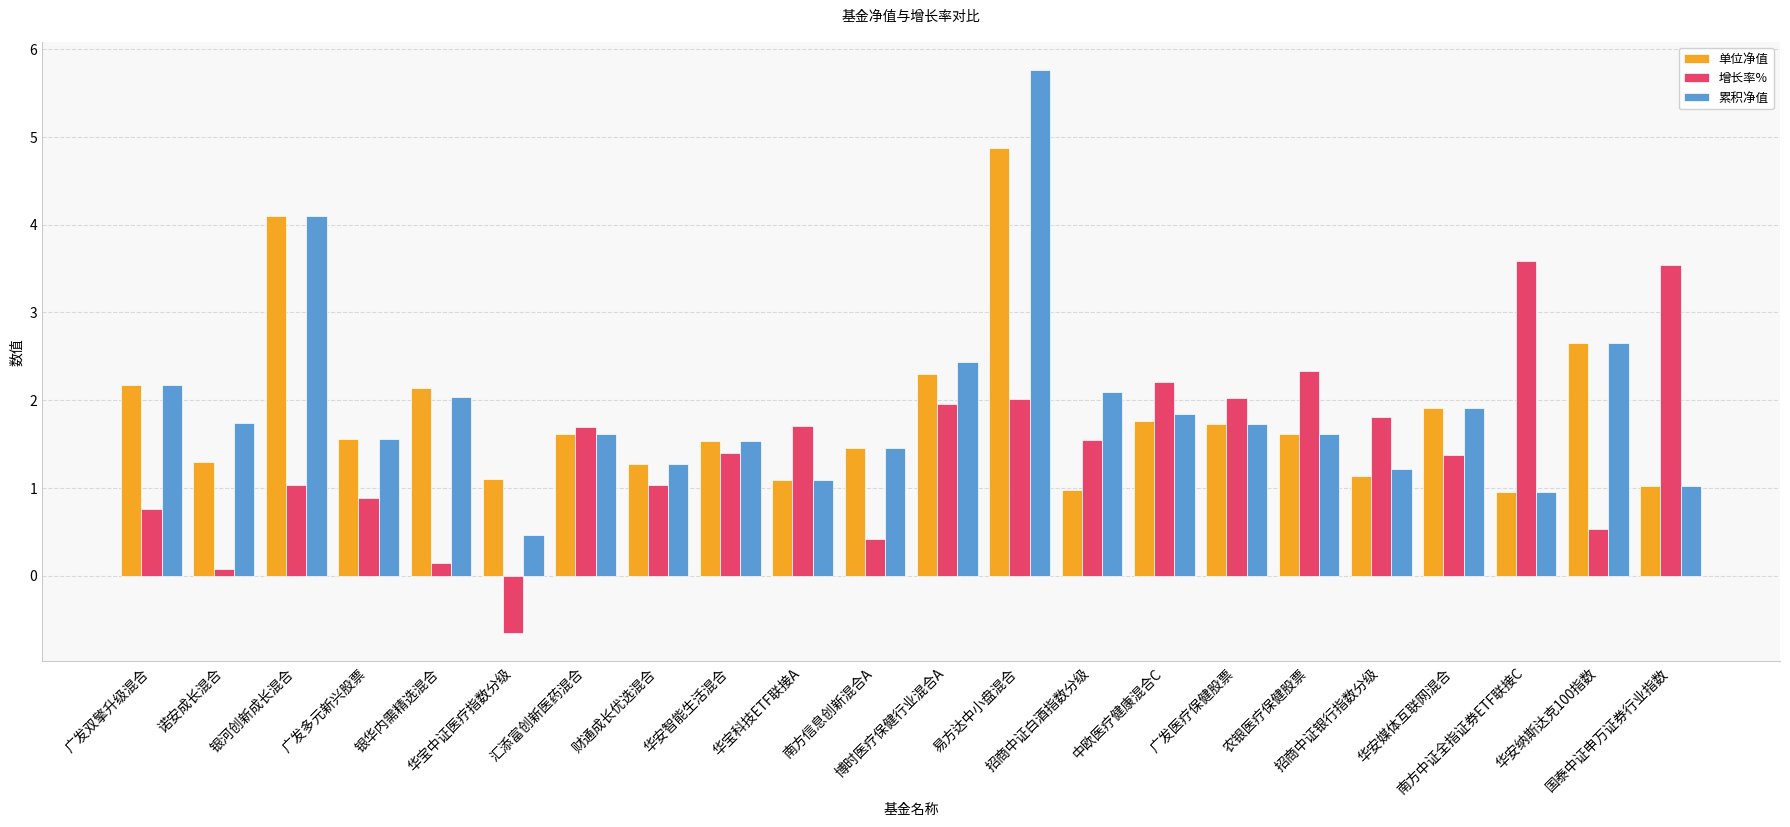

Is the value of 增长率% at 国泰中证申万证券行业指数 greater than the value of 单位净值 at 南方信息创新混合A?

Yes